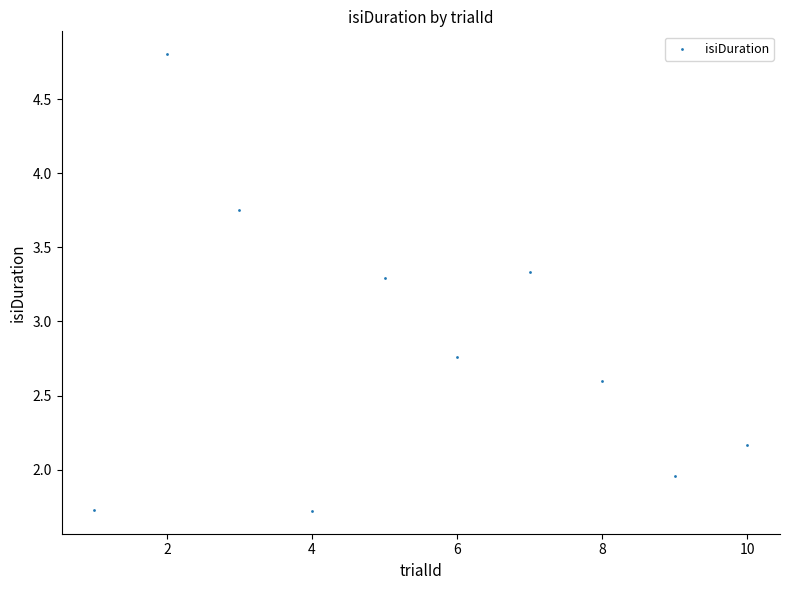

What is the range of X values (max minus min)?

9.0